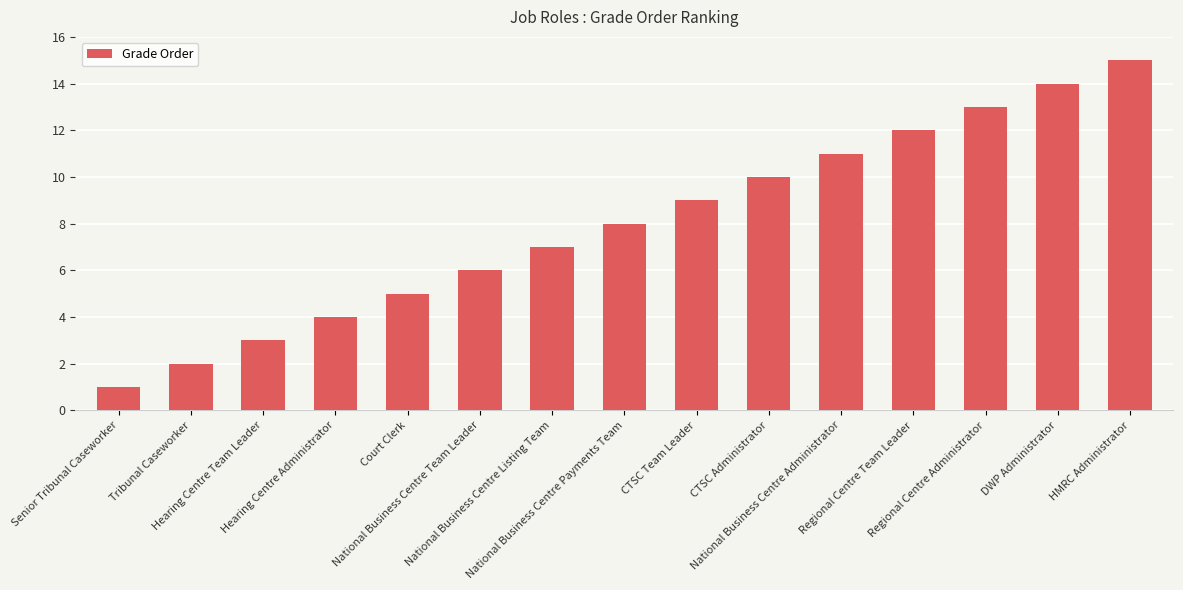

List the labels in order of value, largest first.

HMRC Administrator, DWP Administrator, Regional Centre Administrator, Regional Centre Team Leader, National Business Centre Administrator, CTSC Administrator, CTSC Team Leader, National Business Centre Payments Team, National Business Centre Listing Team, National Business Centre Team Leader, Court Clerk, Hearing Centre Administrator, Hearing Centre Team Leader, Tribunal Caseworker, Senior Tribunal Caseworker